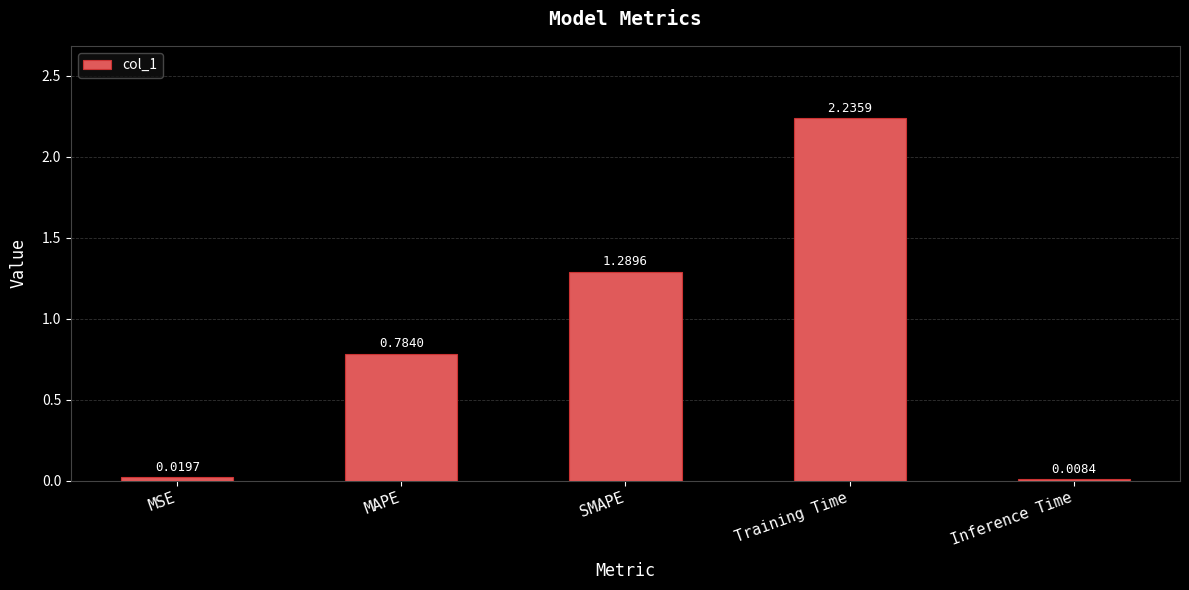

List the labels in order of value, smallest first.

Inference Time, MSE, MAPE, SMAPE, Training Time